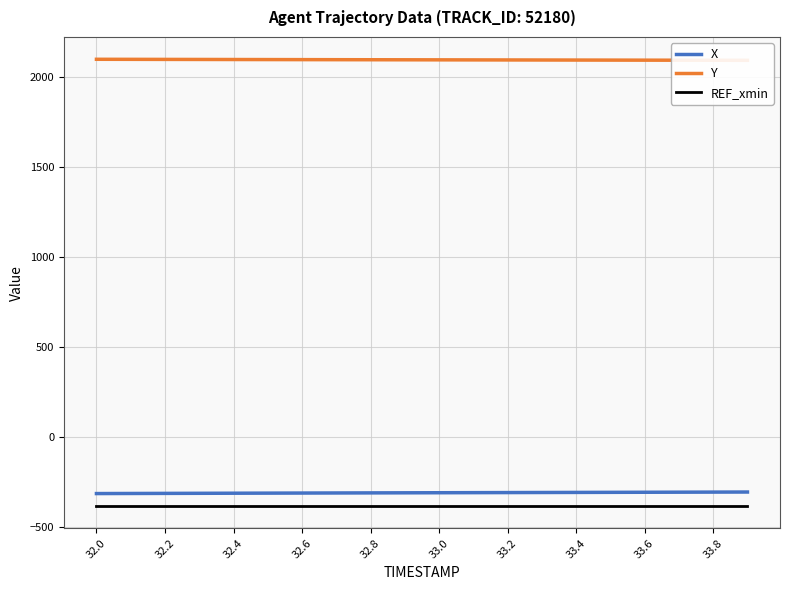

What is the difference between the maximum and minimum values in the Y series?

5.7